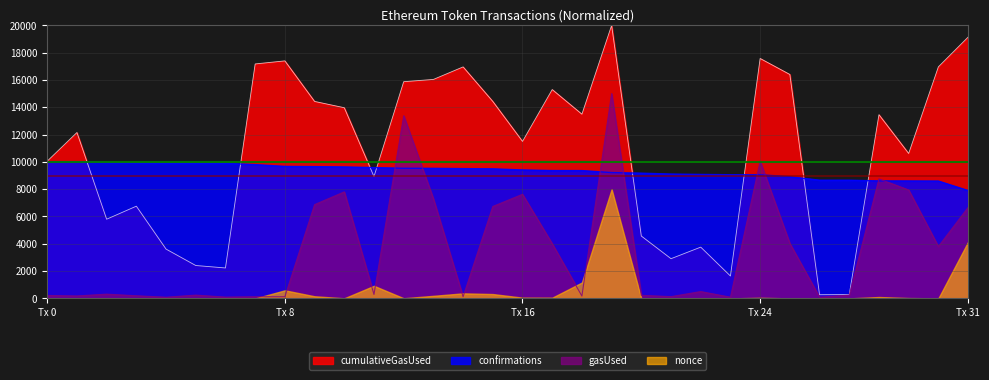

Between 1 and 9, which series saw the biggest shift?

gasUsed